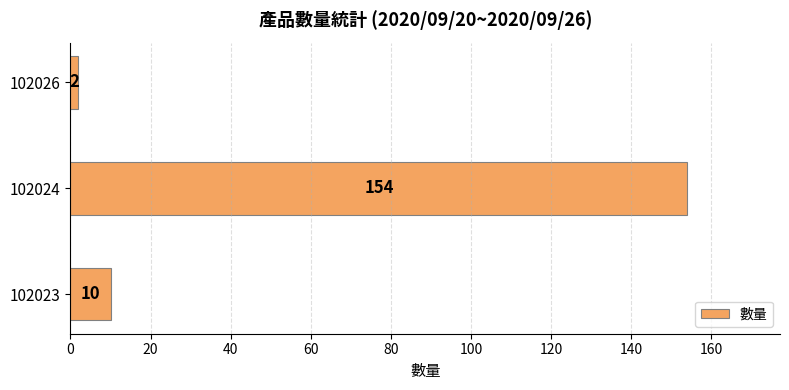

How many bars are there in total?

3